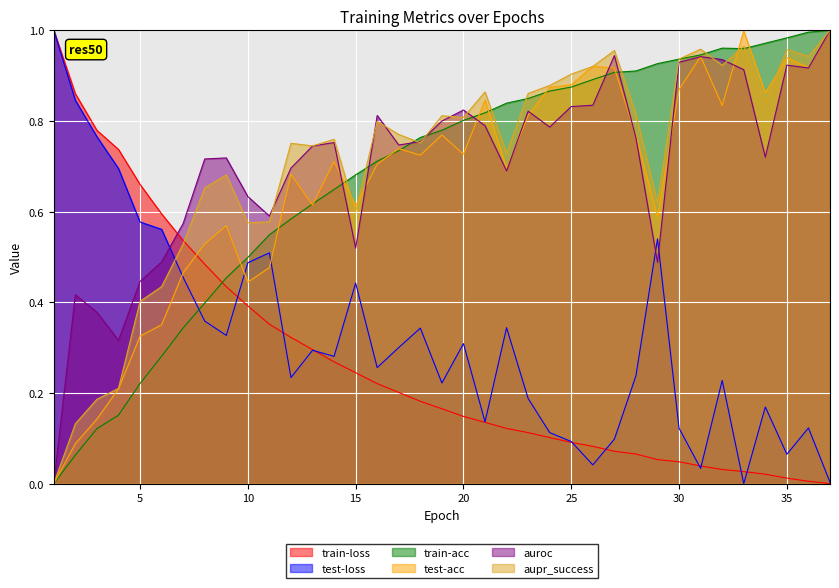

Between 16 and 27, which series saw the biggest shift?

test-acc